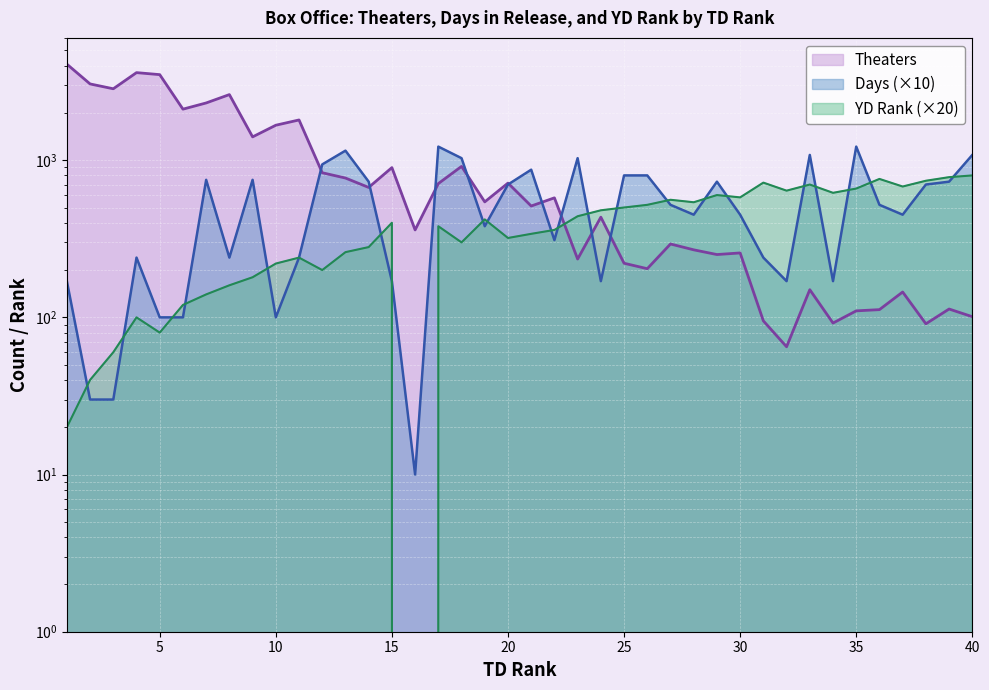

What is the approximate value of Days at 26?

800